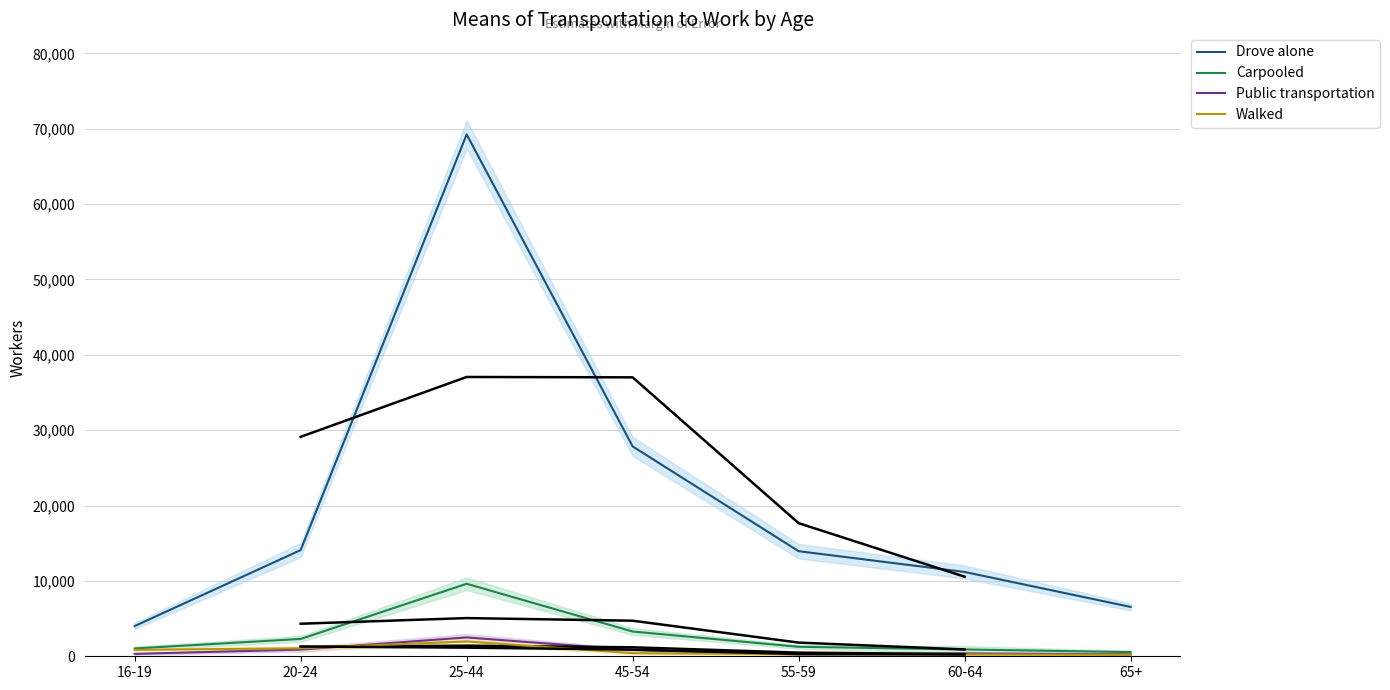

What is the value of the Public transportation point at the 3rd from the left?

2500